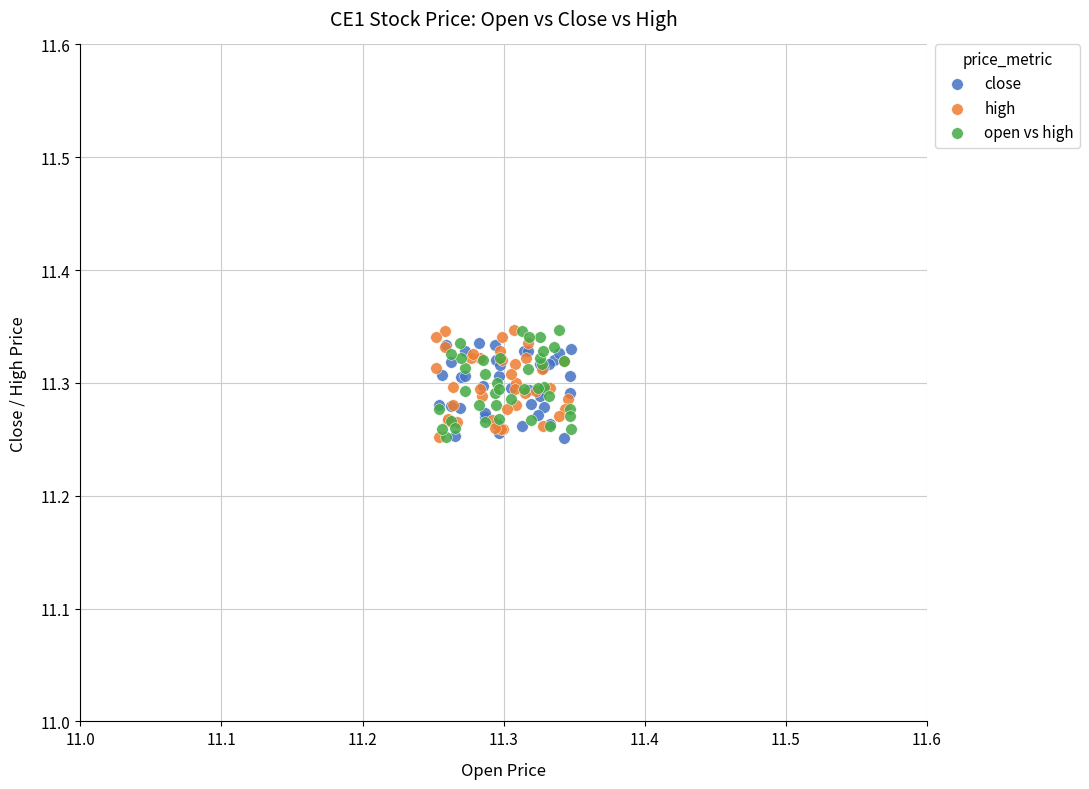

What are all the series names shown in the legend?

close, high, open vs high